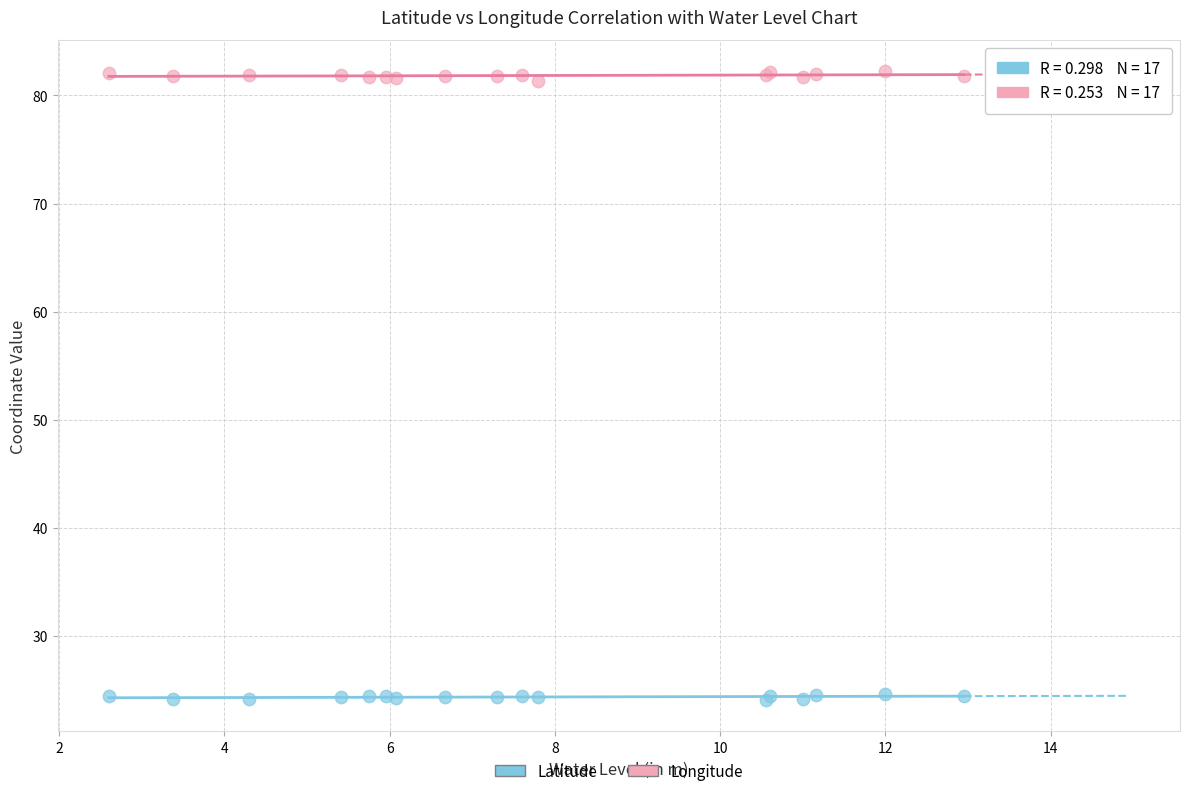

Which series reaches the maximum Y coordinate?

Longitude